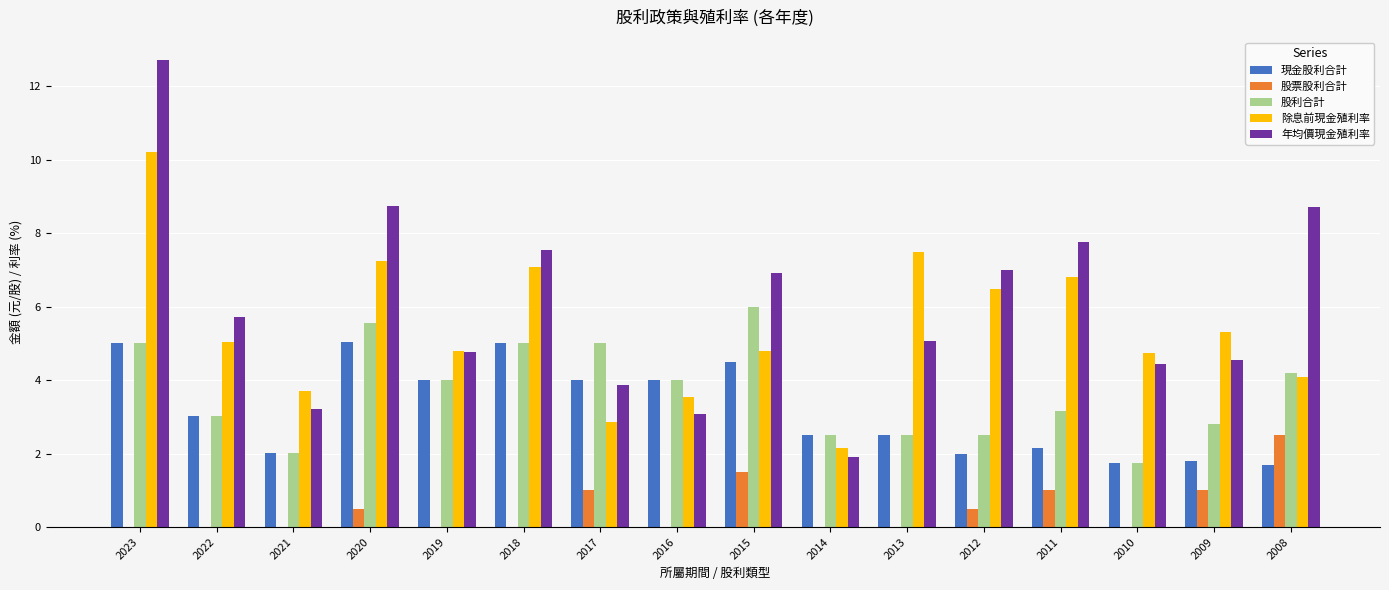

Between 2017 and 2013, which series saw the biggest shift?

除息前現金殖利率